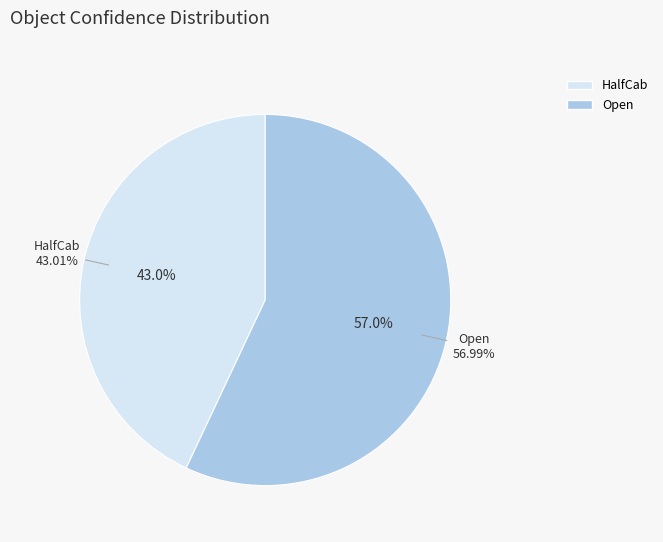

How much of the chart is everything except HalfCab?

57.0%